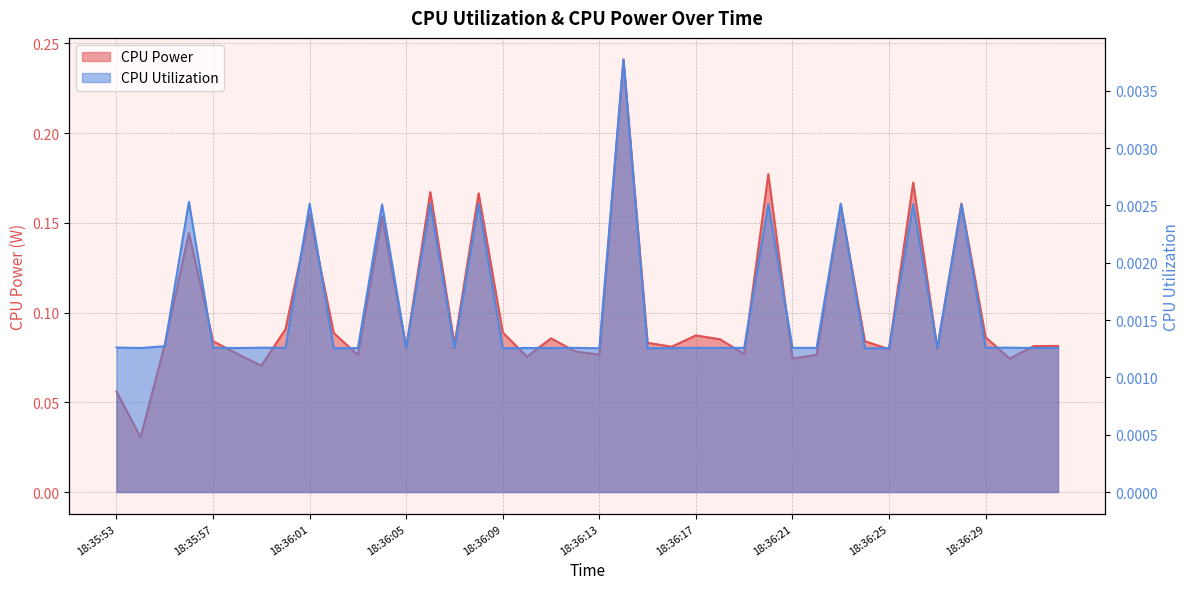

How many distinct data groups are displayed?

2